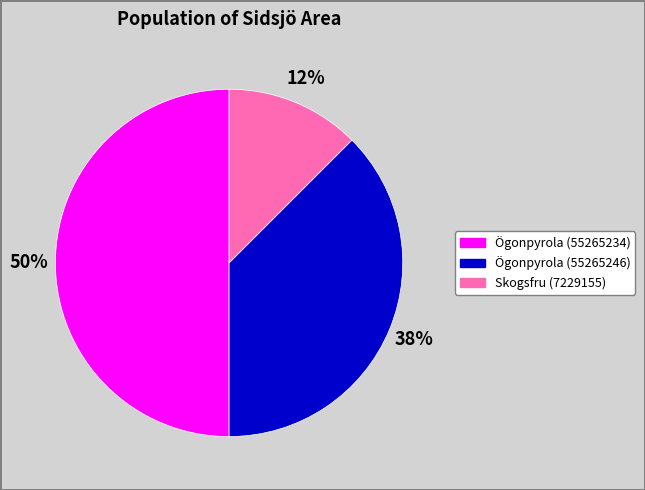

Which has a higher value, Skogsfru (7229155) or Ögonpyrola (55265234)?

Ögonpyrola (55265234)